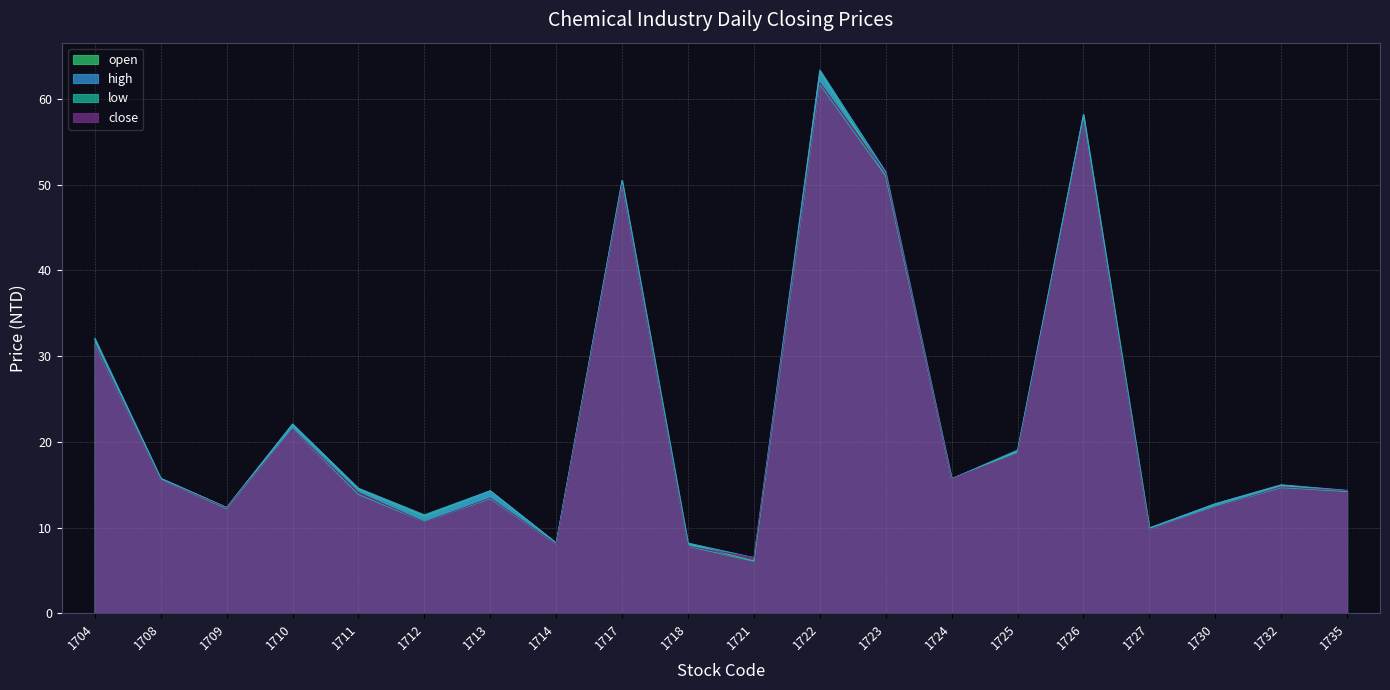

What is the difference between the second highest and second lowest values in the close series?

49.6